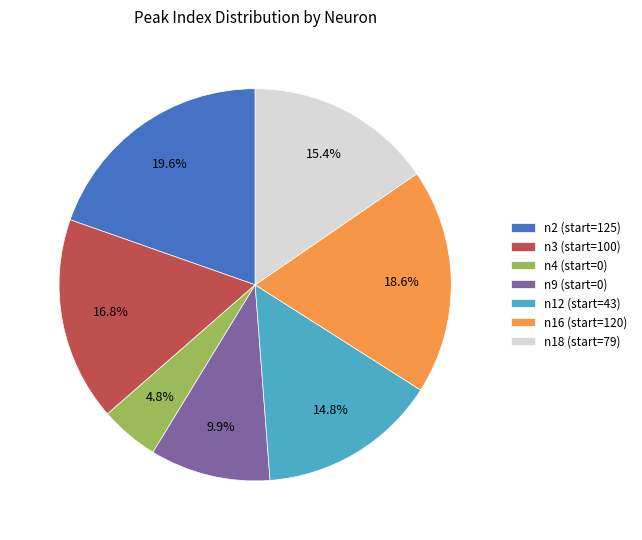

Is the sum of n2 (start=125) and n4 (start=0) greater than half?

No